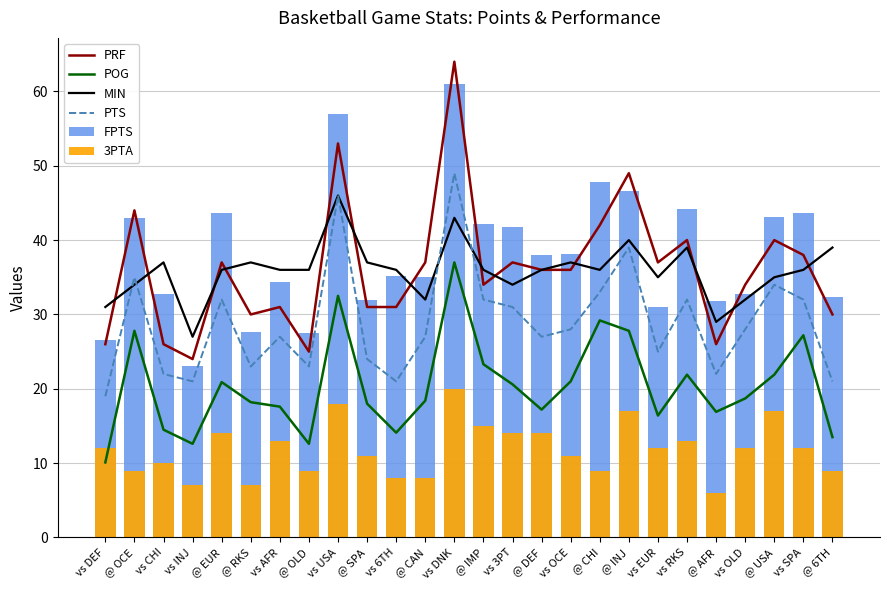

At which category does the chart reach its minimum across all series?

@ AFR